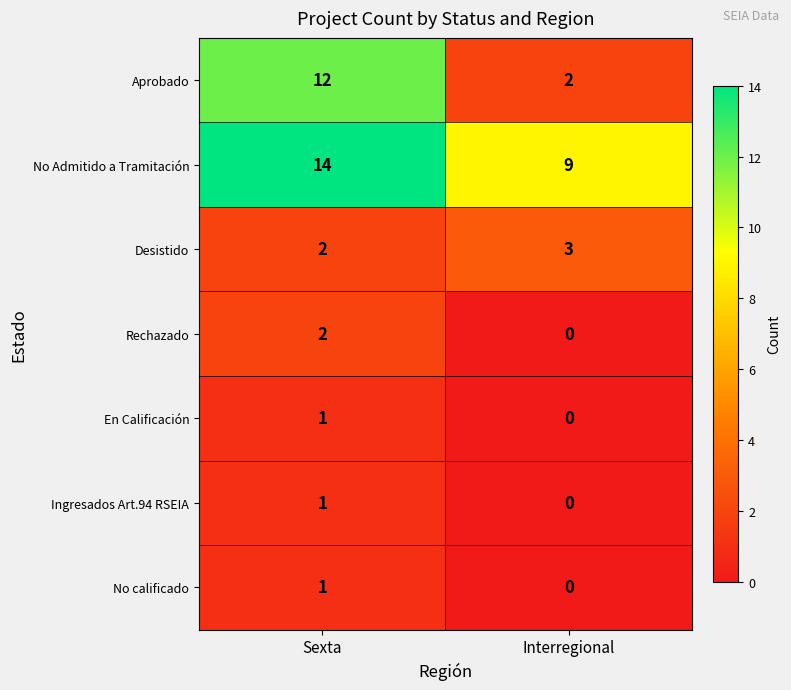

What is the difference between the maximum and minimum values in the Aprobado series?

10